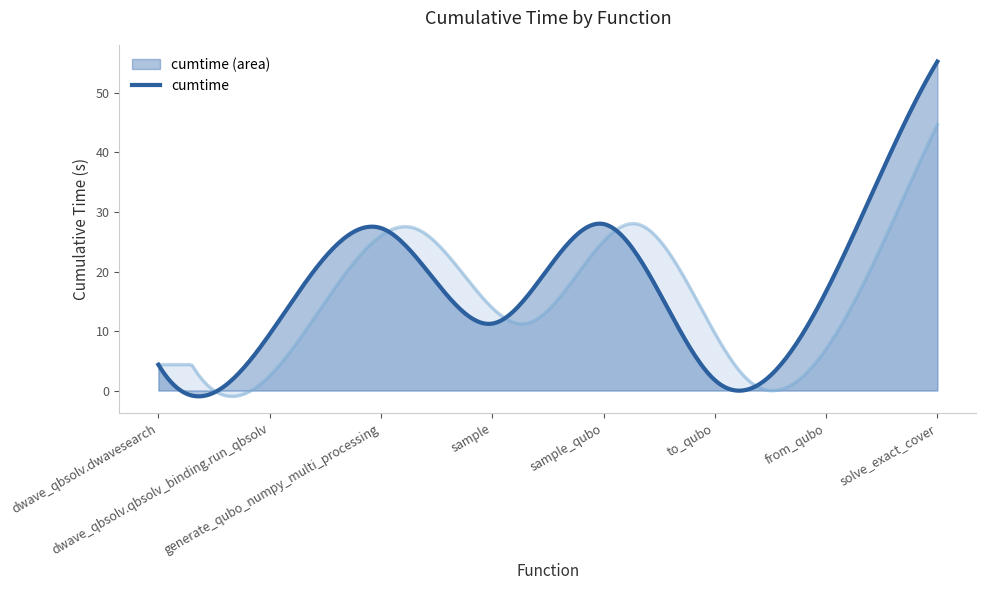

What is the difference between the maximum and minimum values?

53.5